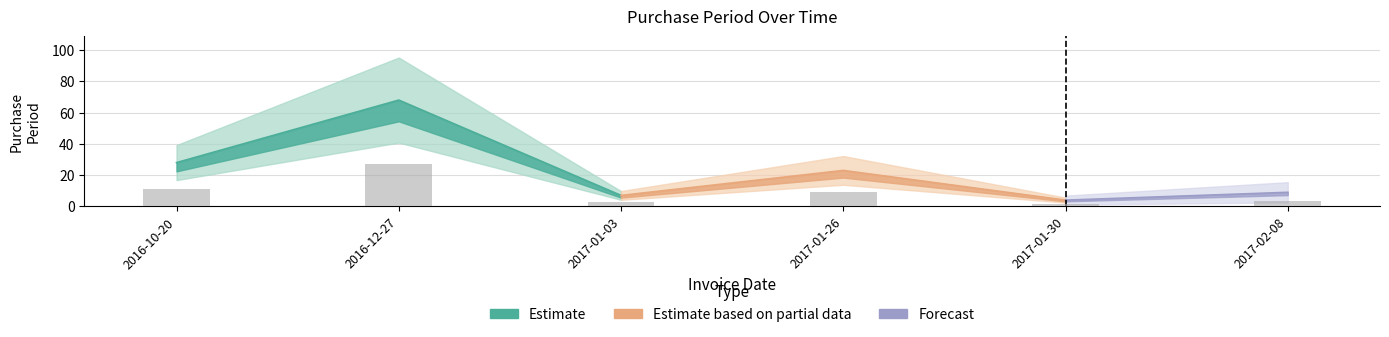

What is the value of the 2nd bar from the left?

27.2